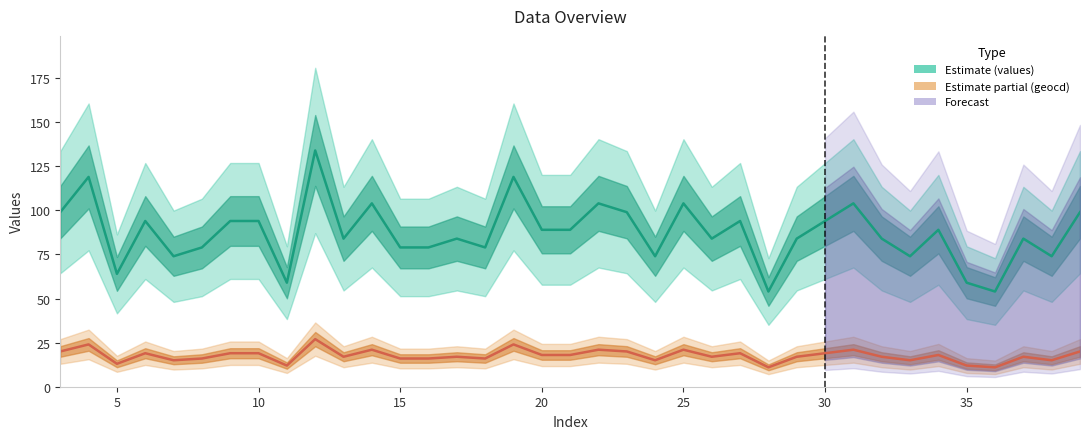

In geocd line, how many points are higher than both neighbors (excluding endpoints)?

12